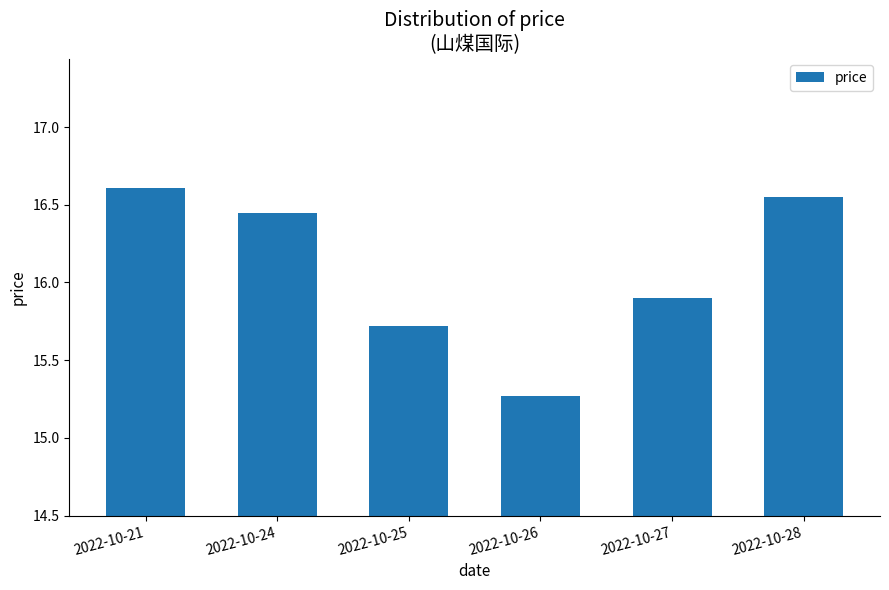

Are the bars grouped side by side (vs. stacked)?

No